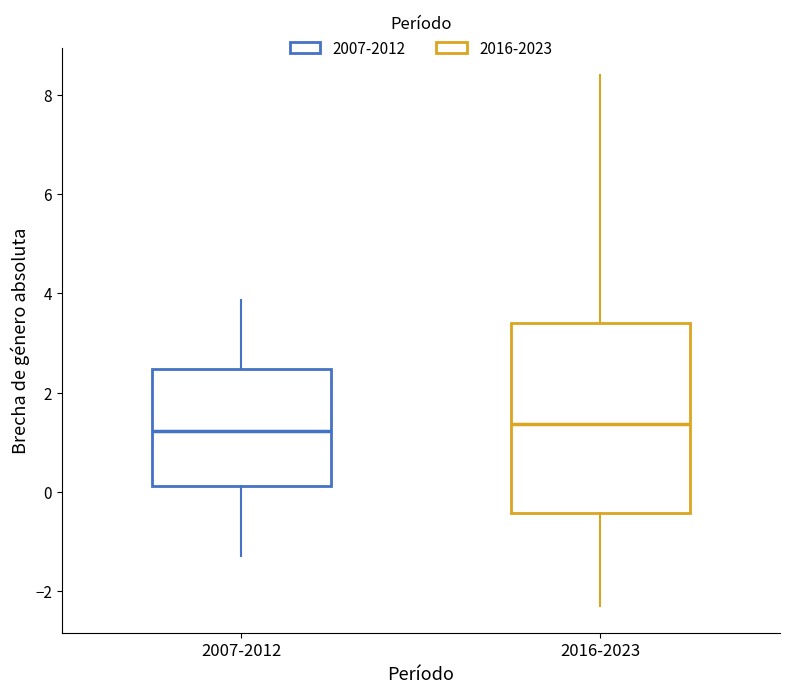

Reading left to right, transcribe this box plot: for each box, give where its median line is, the range the box spans, and where its two whiskers end, as read against the y-axis. The values are not printed on the chart, so give them approximately, as read against the axis.

2007-2012: median 1.2, box 0.2 to 2.4, whiskers -1.4 to 3.8
2016-2023: median 1.4, box -0.4 to 3.4, whiskers -2.4 to 8.4